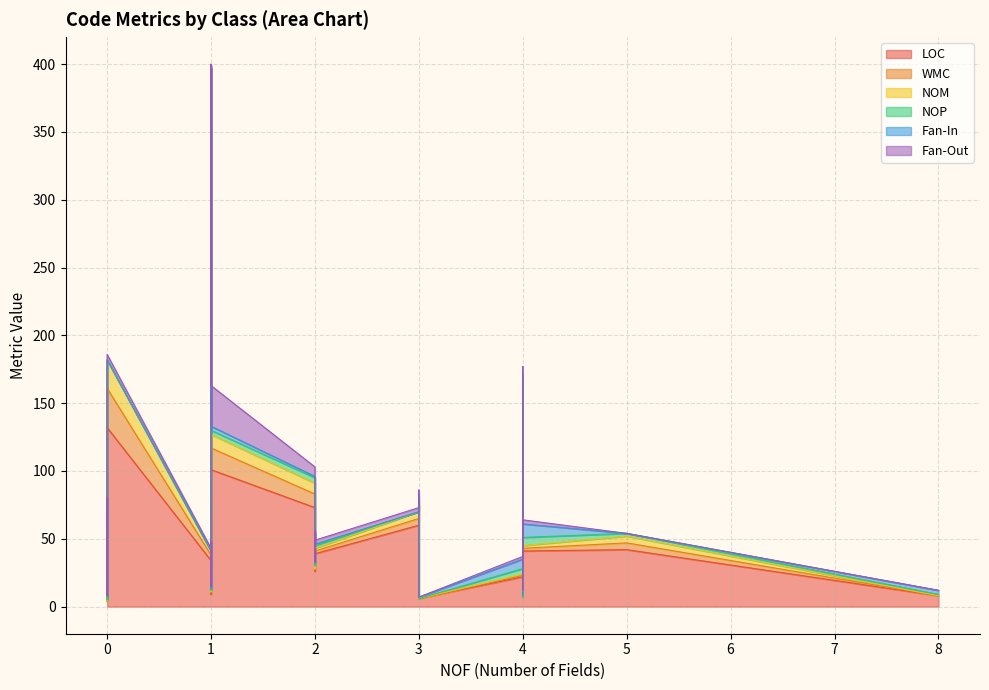

What is the value of the Fan-Out point at the 16th from the left?

3